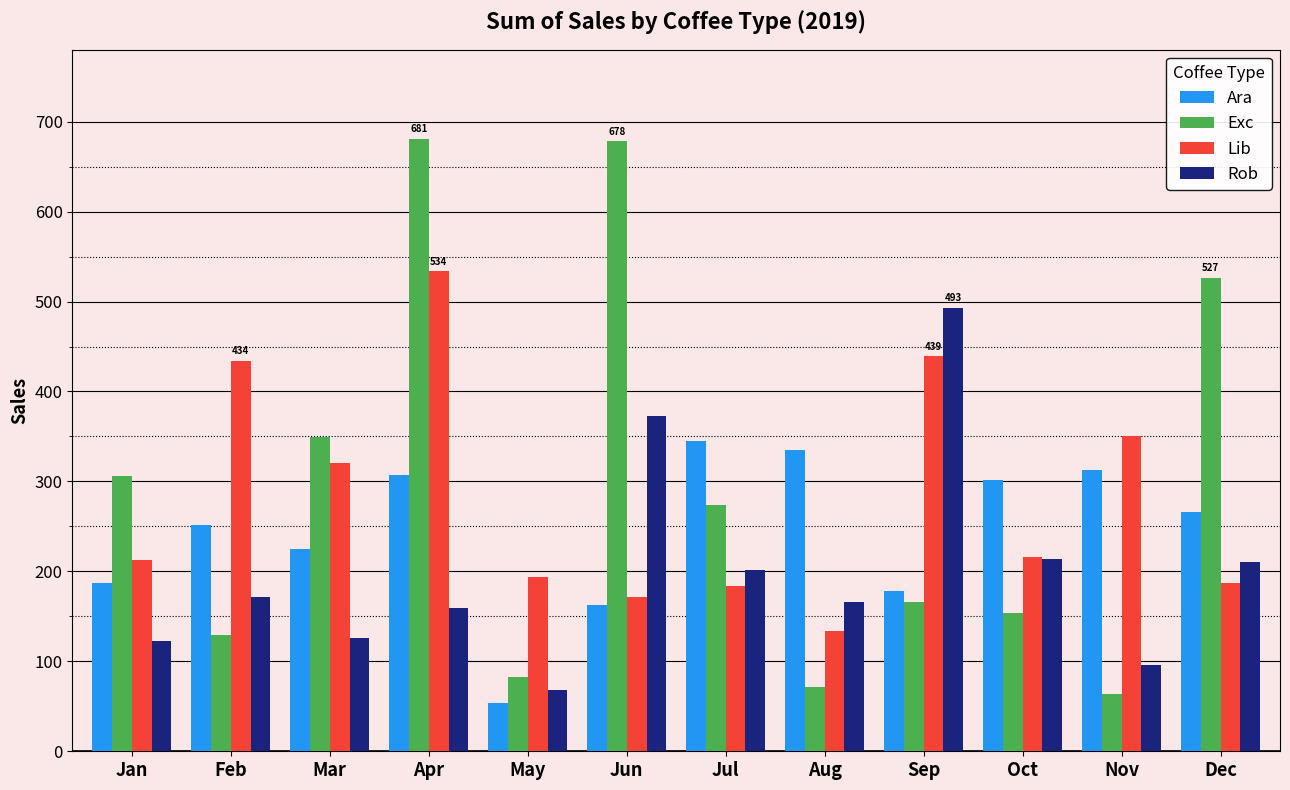

What is the difference between the second highest and minimum values in the Exc series?

615.1